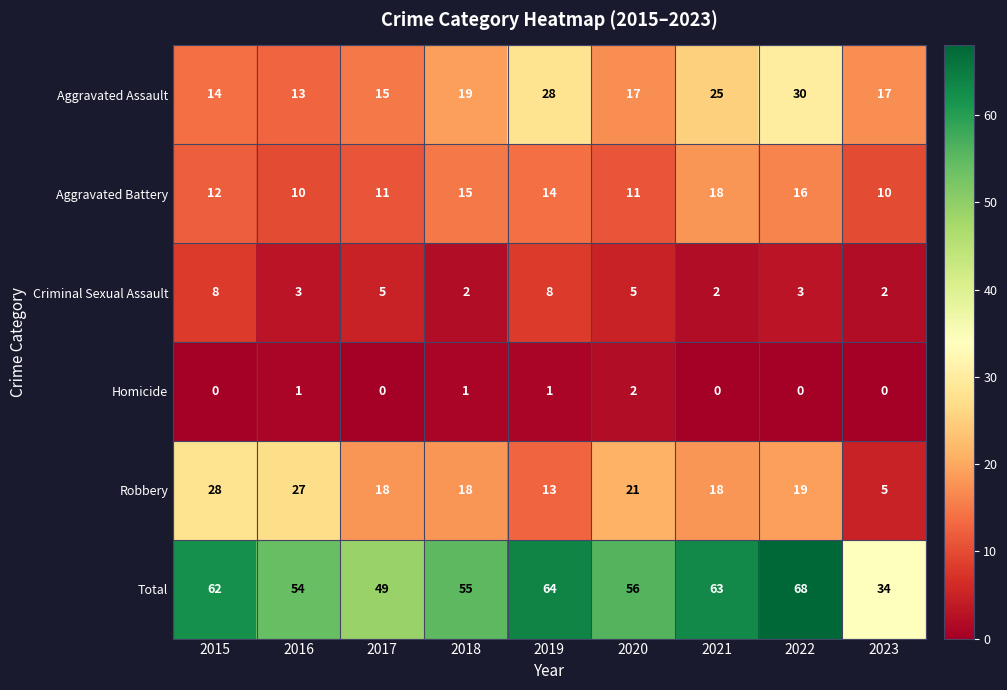

Which series changed the most between 2015 and 2023?

Total